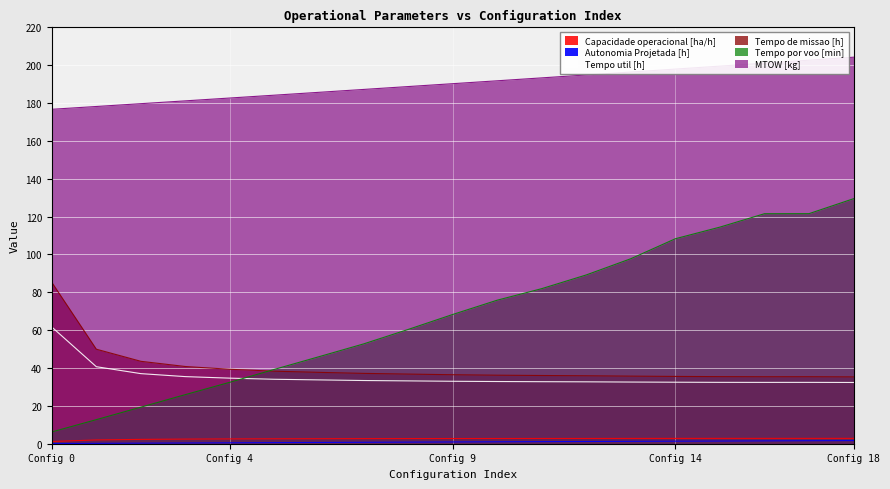

Reading left to right, extract all data points from this chart.

Capacidade operacional [ha/h]: 1.2	2.0	2.3	2.5	2.5	2.6	2.7	2.7	2.7	2.7	2.8	2.8	2.8	2.8	2.8	2.8	2.8	2.8	2.8
Autonomia Projetada [h]: 0.1	0.2	0.3	0.4	0.5	0.6	0.7	0.8	0.8	0.9	1.0	1.1	1.2	1.3	1.4	1.4	1.5	1.6	1.6
Tempo util [h]: 61.7	40.7	37.0	35.5	34.6	34.1	33.7	33.4	33.2	33.0	32.9	32.8	32.7	32.6	32.5	32.4	32.4	32.4	32.4
Tempo de missao [h]: 85.3	50.0	43.5	40.8	39.3	38.3	37.7	37.2	36.8	36.5	36.2	36.0	35.9	35.7	35.6	35.5	35.4	35.4	35.3
Tempo por voo [min]: 6.2	12.7	19.3	25.9	32.5	39.3	46.0	52.7	60.4	68.3	75.8	82.0	89.2	97.8	108.3	114.5	121.5	121.6	129.5
MTOW [kg]: 176.7	178.2	179.7	181.2	182.7	184.2	185.7	187.2	188.7	190.3	191.8	193.3	194.9	196.4	198.0	199.5	201.1	202.7	204.3